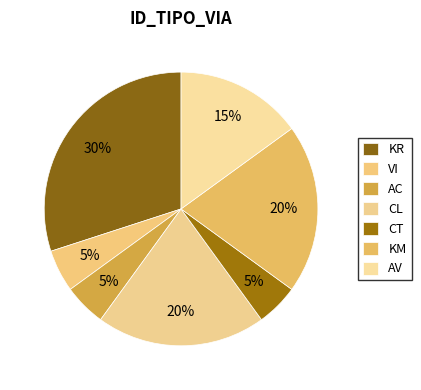

Count the number of slices in the pie.

7